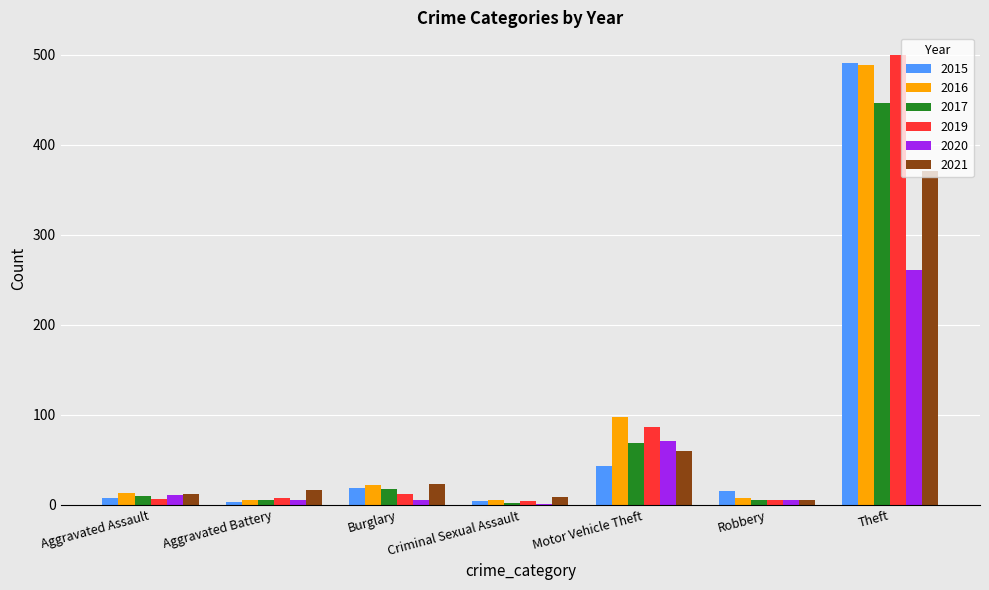

What is the sum of all 2016 values?

641